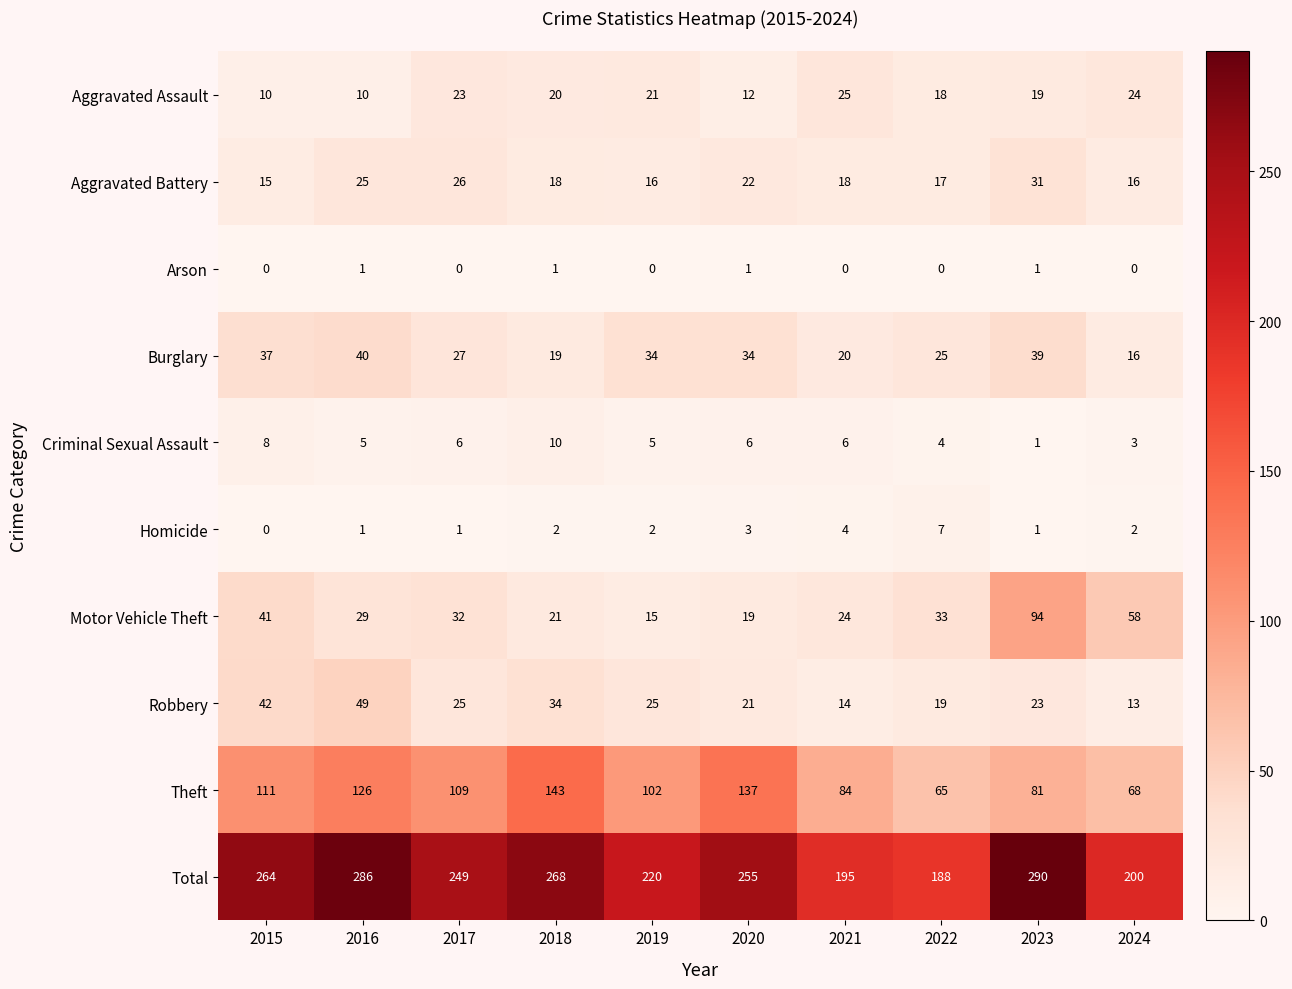

Read the Aggravated Battery value at 2022, to the nearest 10.

20